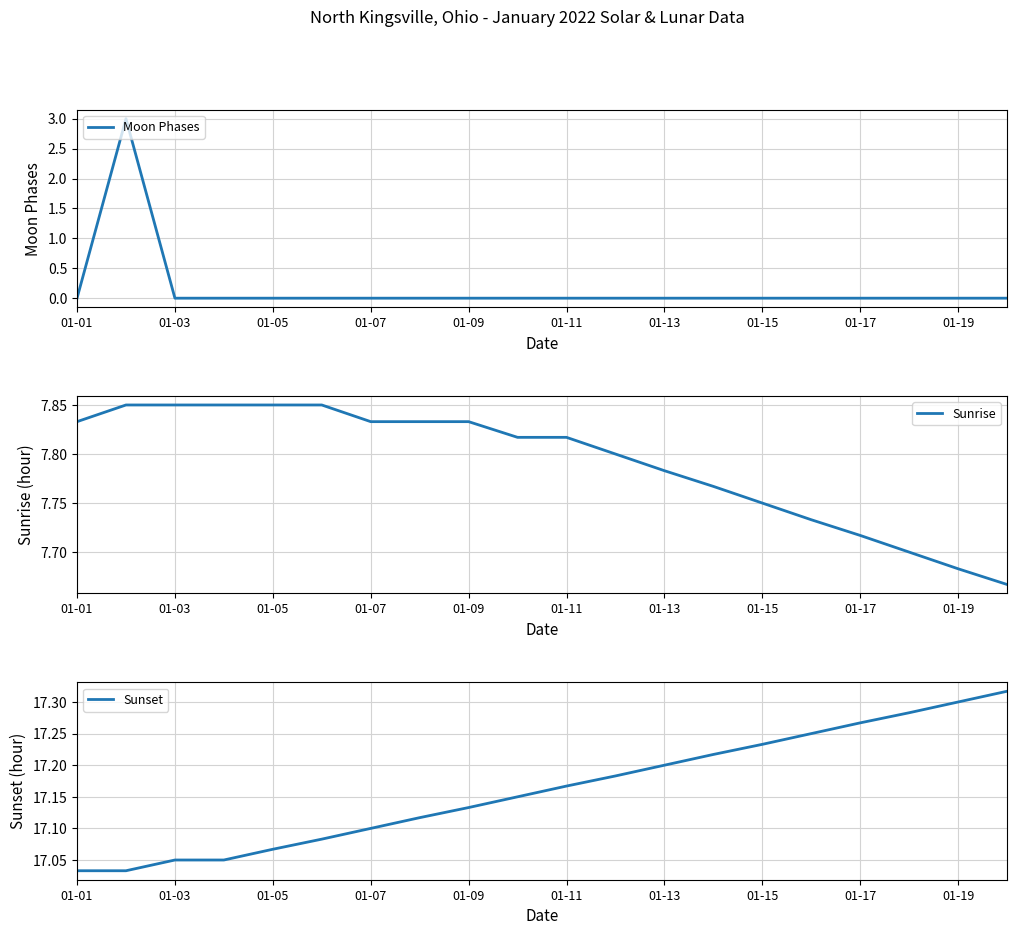

Rank the series by their maximum value, from highest to lowest.

Sunset, Sunrise, Moon Phases